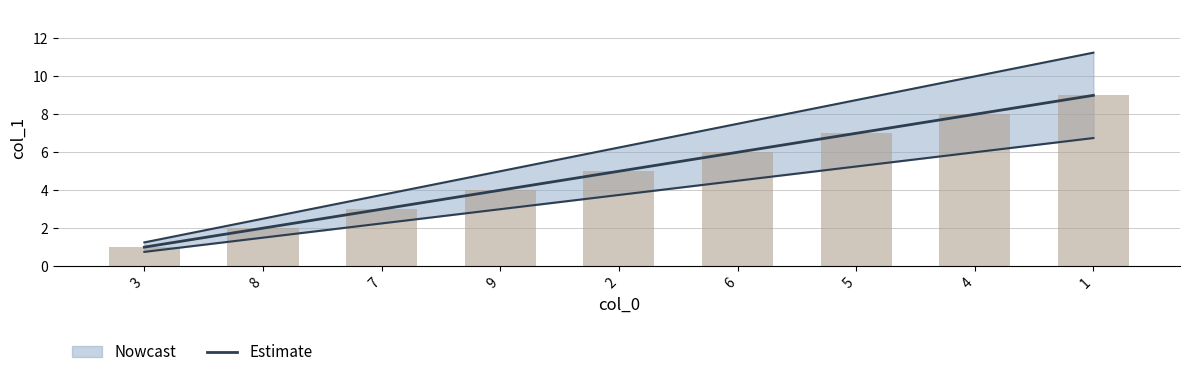

The value at 4 is 13. True or false?

False